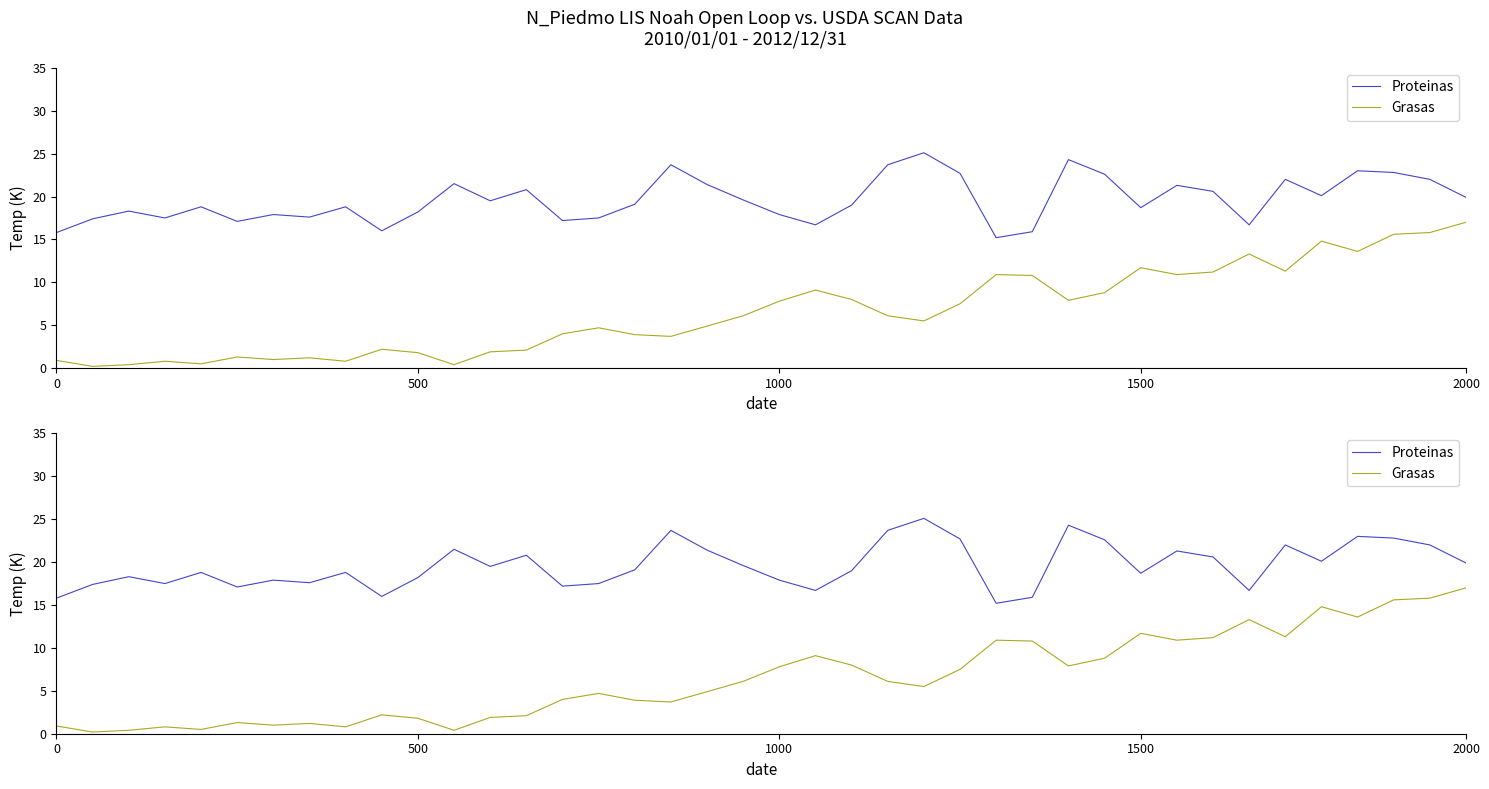

Which series has the largest total across all categories?

Proteinas